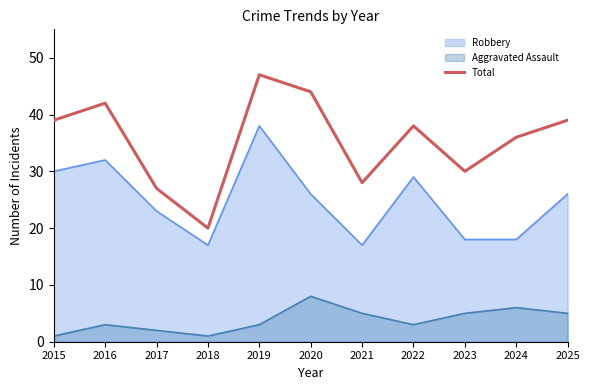

What is the greatest value displayed?

47